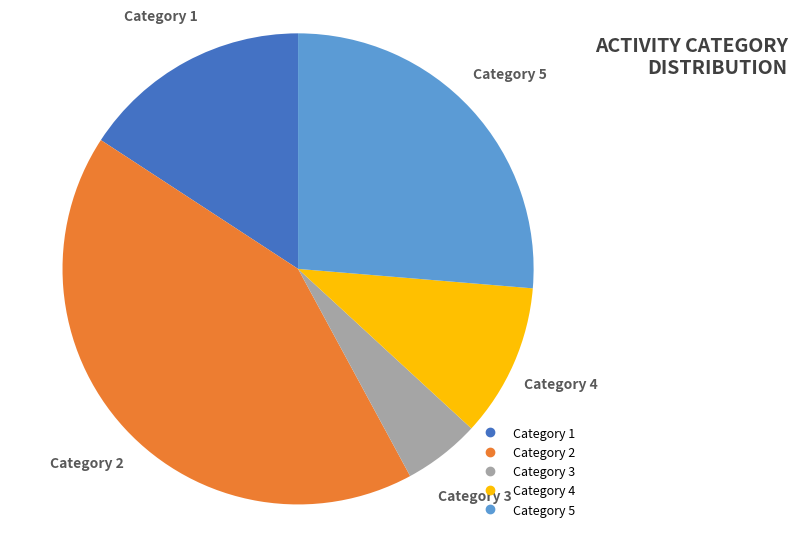

Count the number of slices in the pie.

5